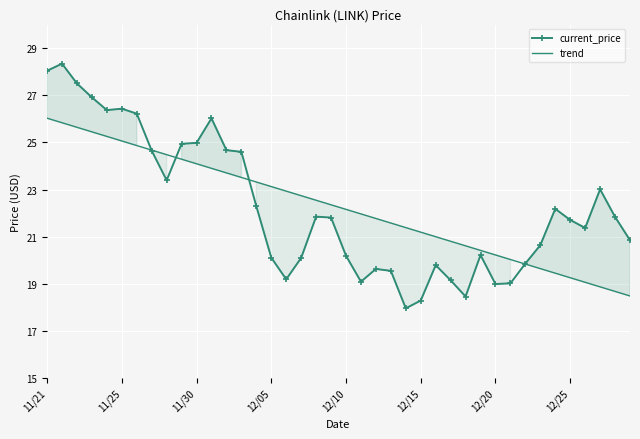

Is it true that trend equals 34.6 at 18?

False